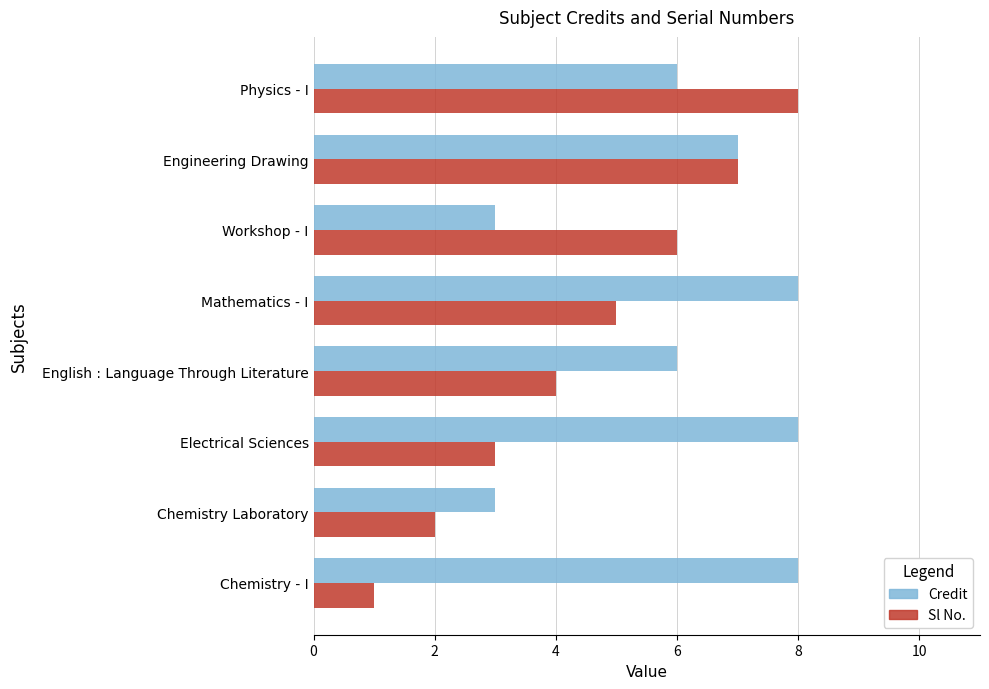

What is the maximum value for Credit?

8